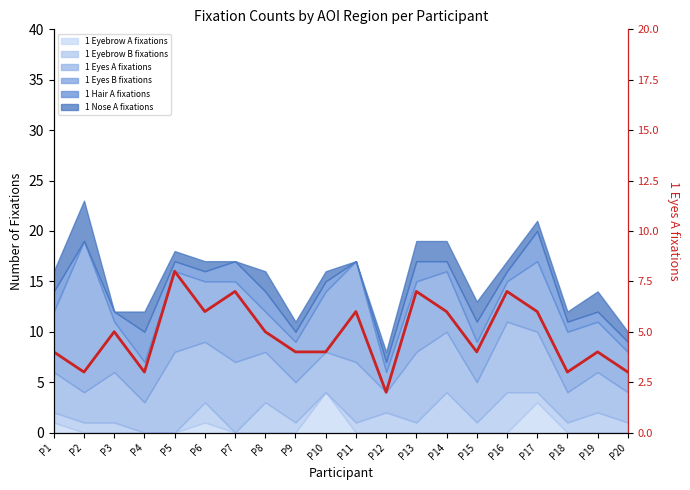

Does the chart display data point markers on the line(s)?

No